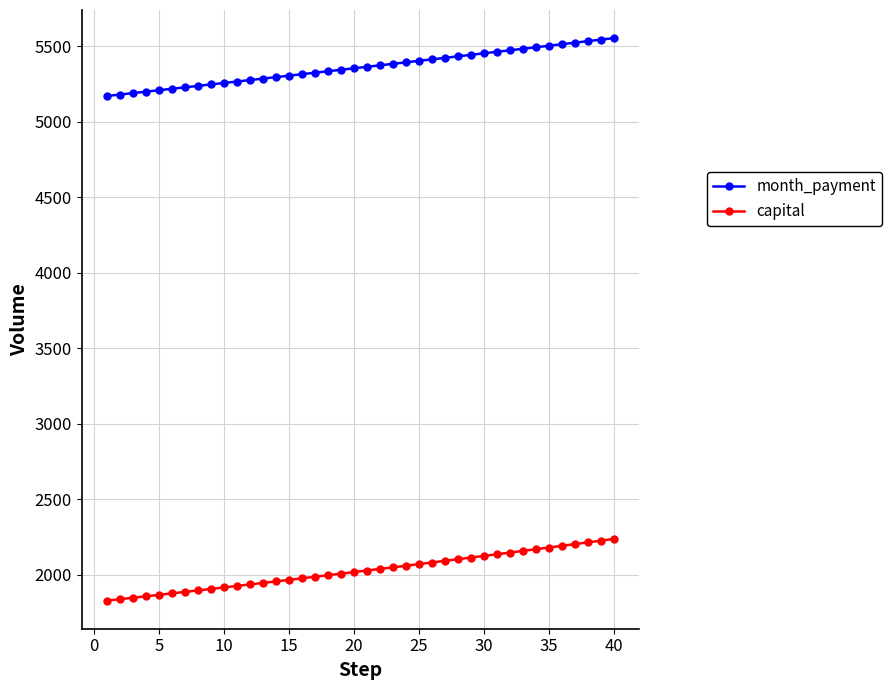

What is the value of the month_payment point at the 35th from the left?

5502.2